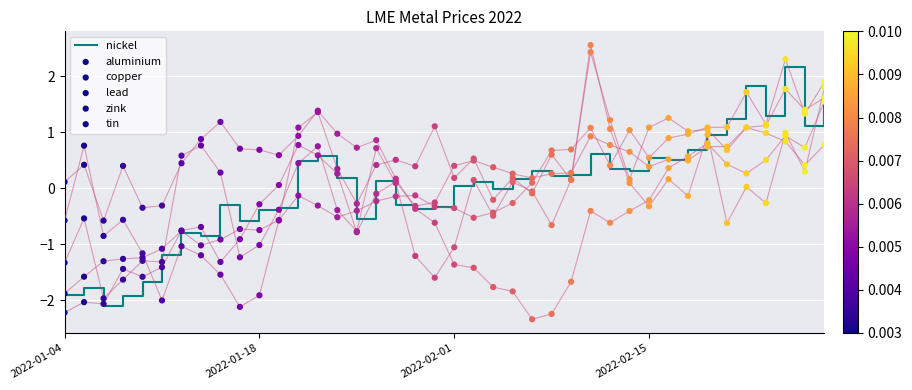

Which series has the largest Y range (max minus min)?

zink